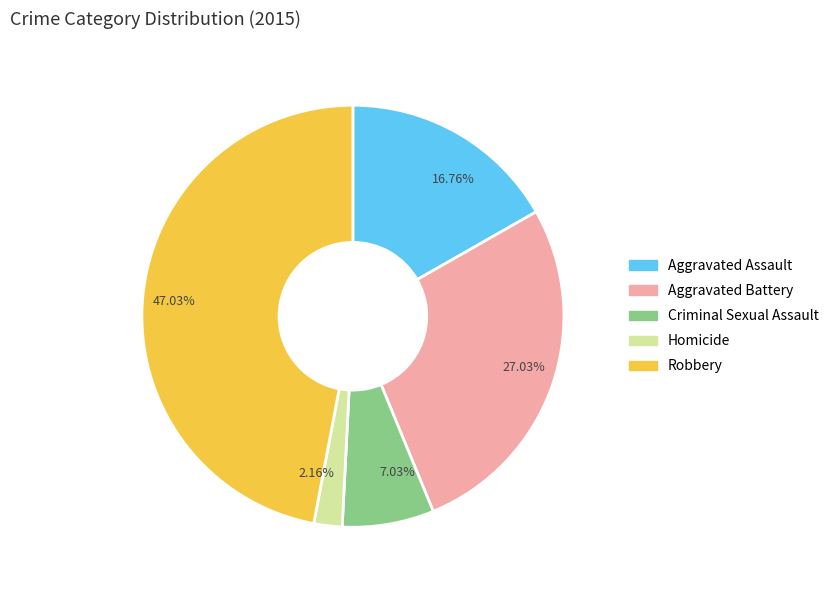

Does any single category account for the majority?

No